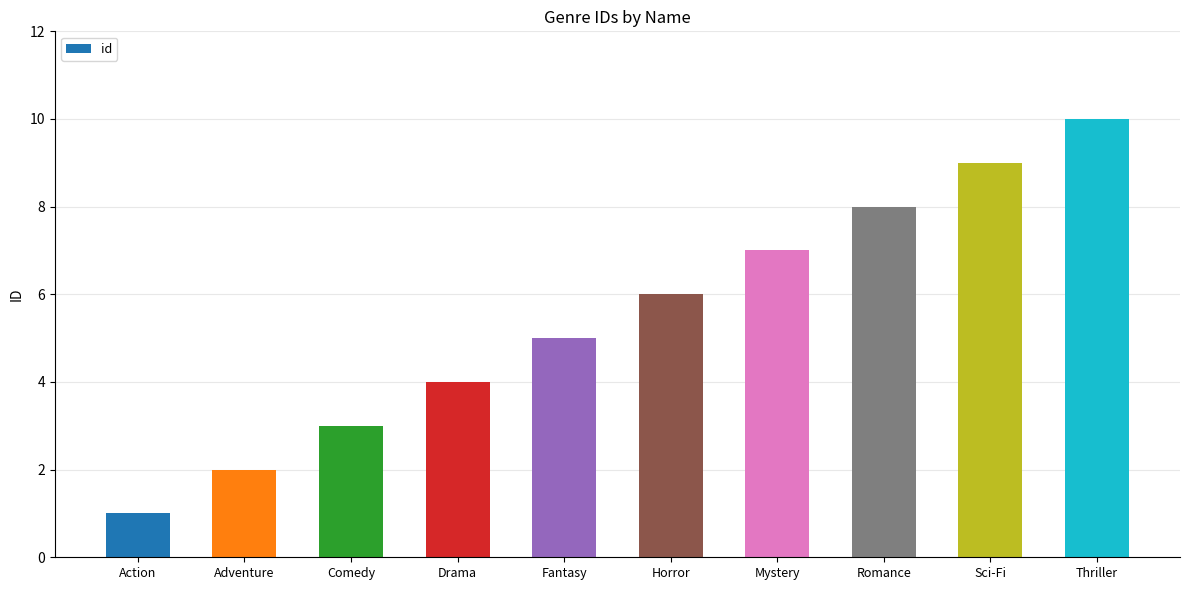

Which has a higher value, Adventure or Comedy?

Comedy